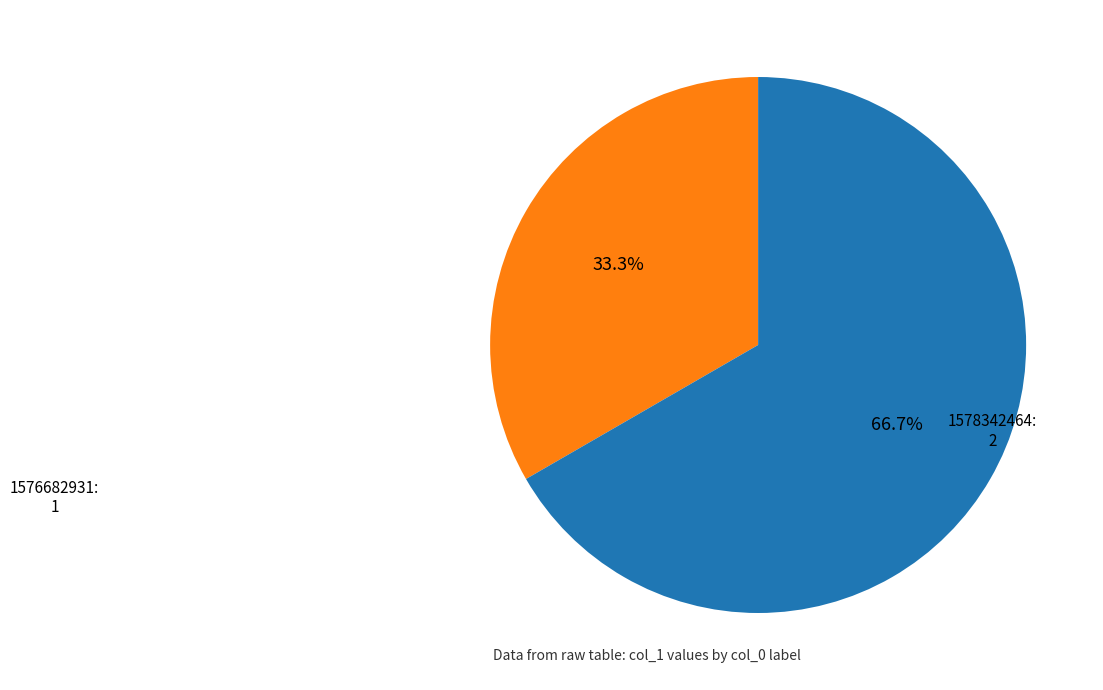

How much of the chart is everything except 1576682931?

66.7%